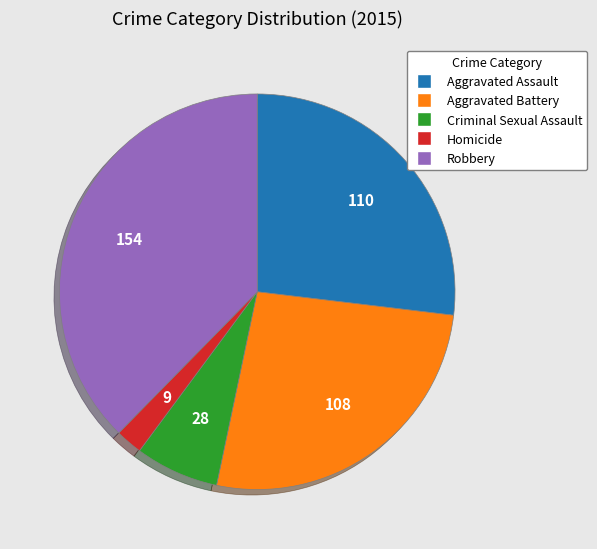

The Homicide slice represents 2% of the pie. True or false?

True